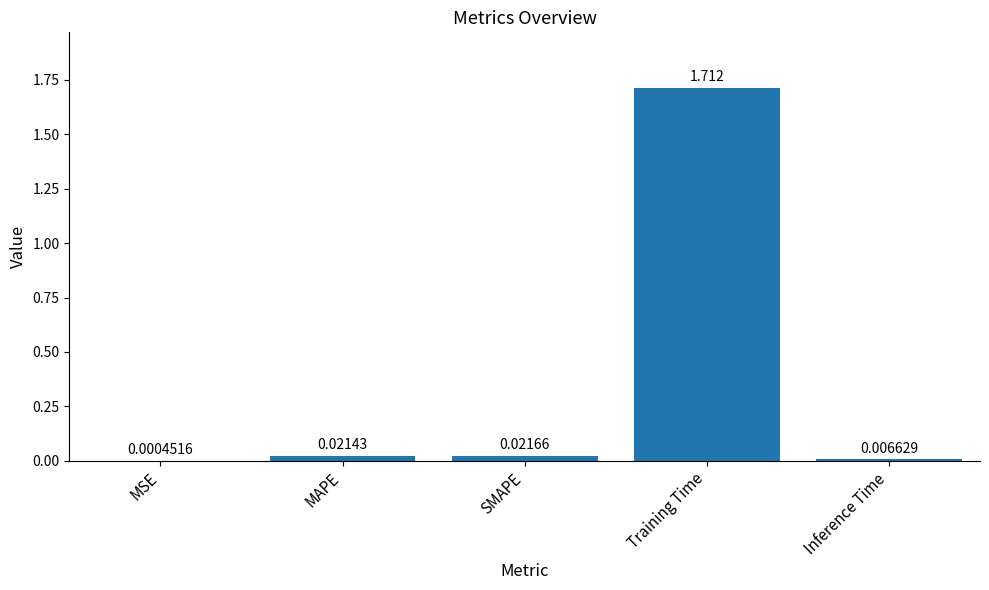

Which has a higher value, Training Time or Inference Time?

Training Time